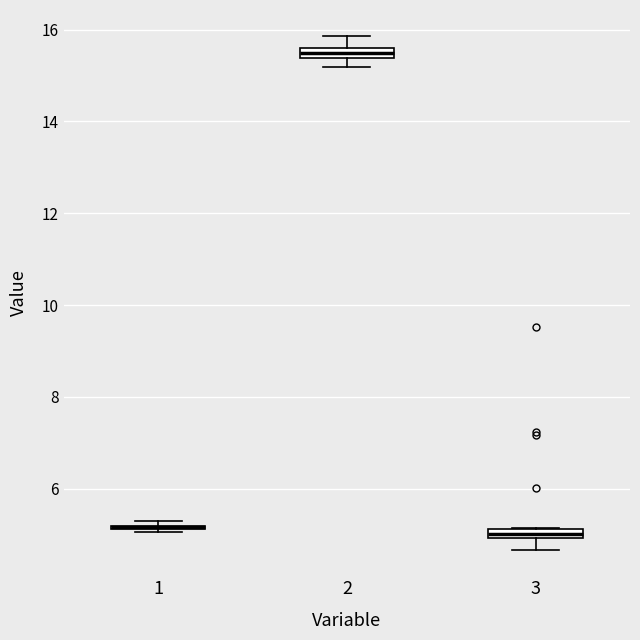

Where is the upper edge of the box at x = 3 on the y-axis? The values are not printed on the chart, so give them approximately, as read against the axis.

5.2